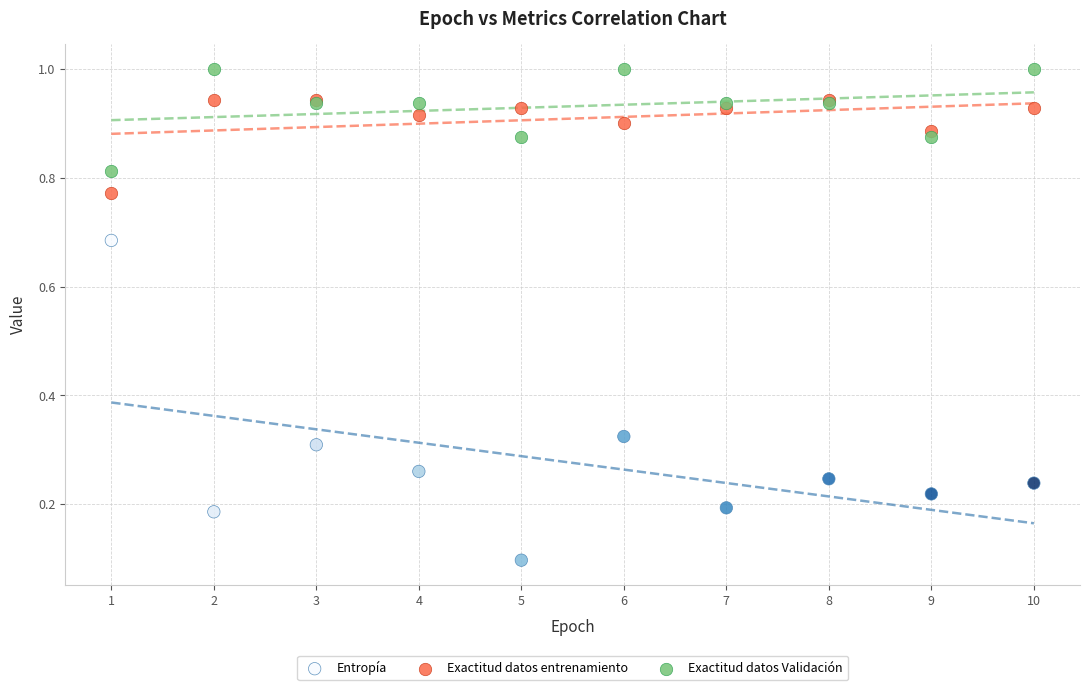

Which series has the largest Y range (max minus min)?

Entropía